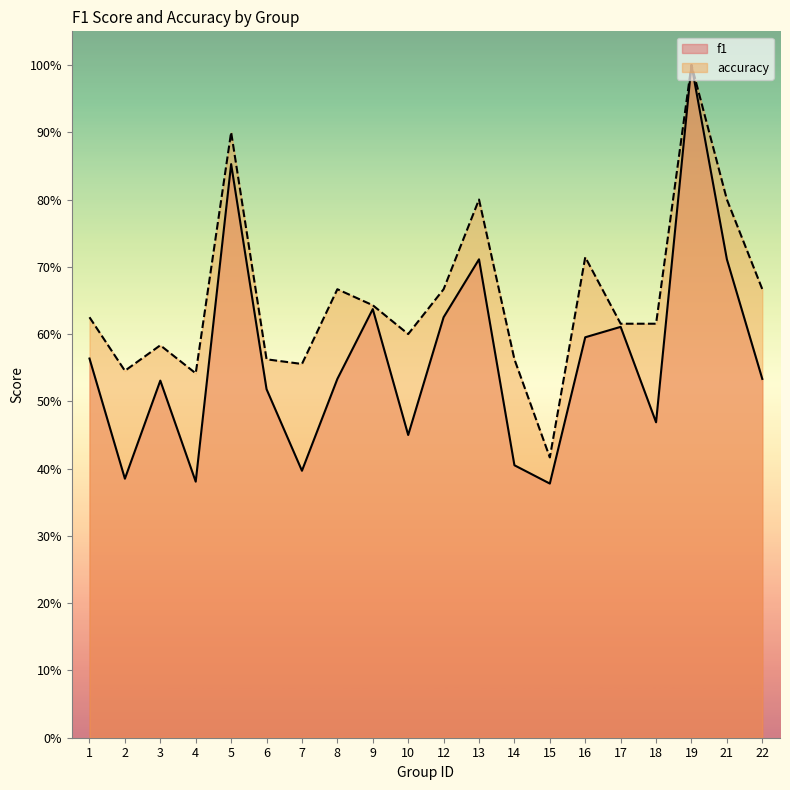

Read the accuracy value at 15.

0.4